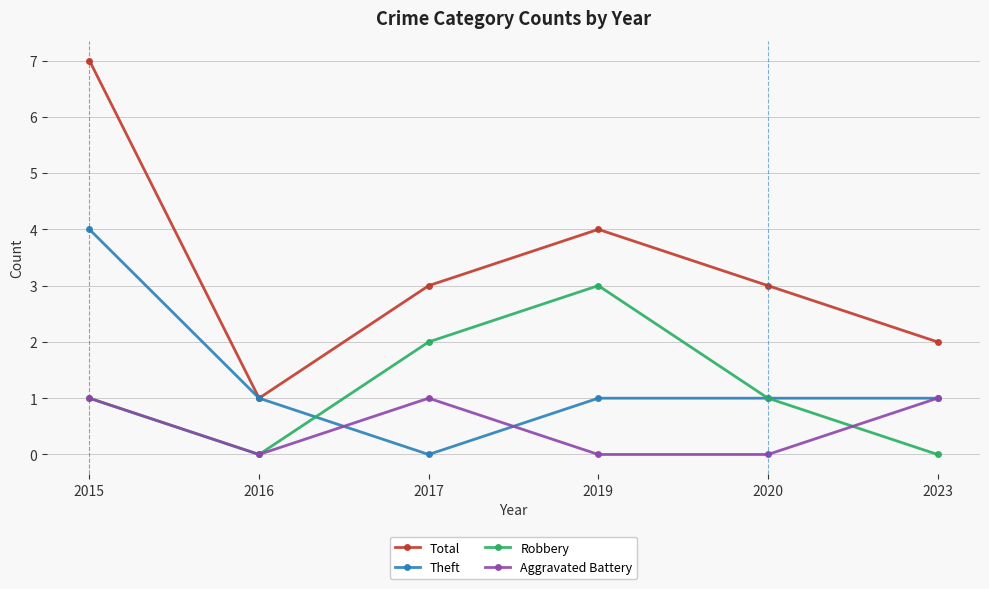

Reading right to left, extract all data points from this chart.

Total: 2023=2	2020=3	2019=4	2017=3	2016=1	2015=7
Theft: 2023=1	2020=1	2019=1	2017=0	2016=1	2015=4
Robbery: 2023=0	2020=1	2019=3	2017=2	2016=0	2015=1
Aggravated Battery: 2023=1	2020=0	2019=0	2017=1	2016=0	2015=1